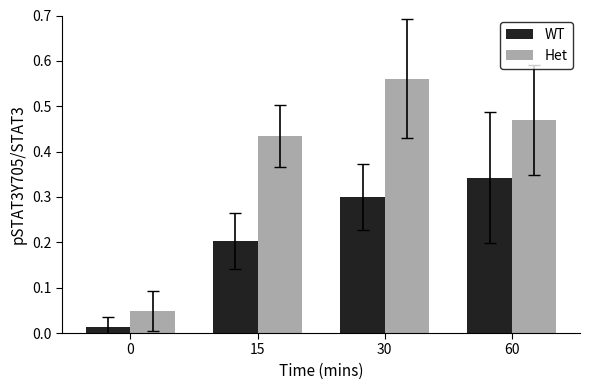

At 0, list the series in order from largest to smallest.

Het, WT